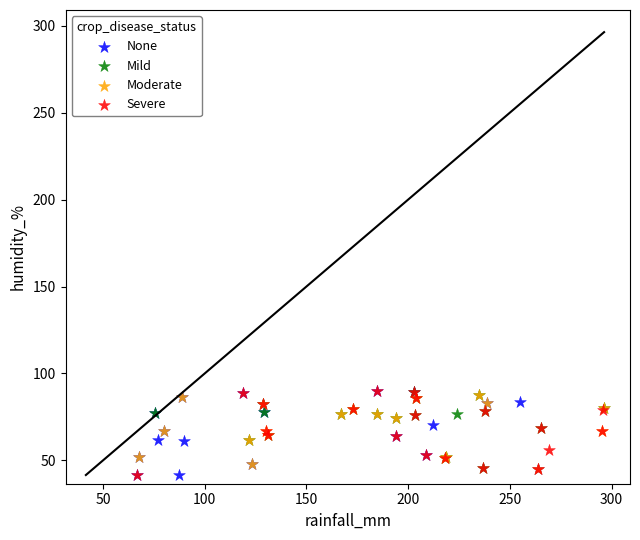

What are all the series names shown in the legend?

None, Mild, Moderate, Severe